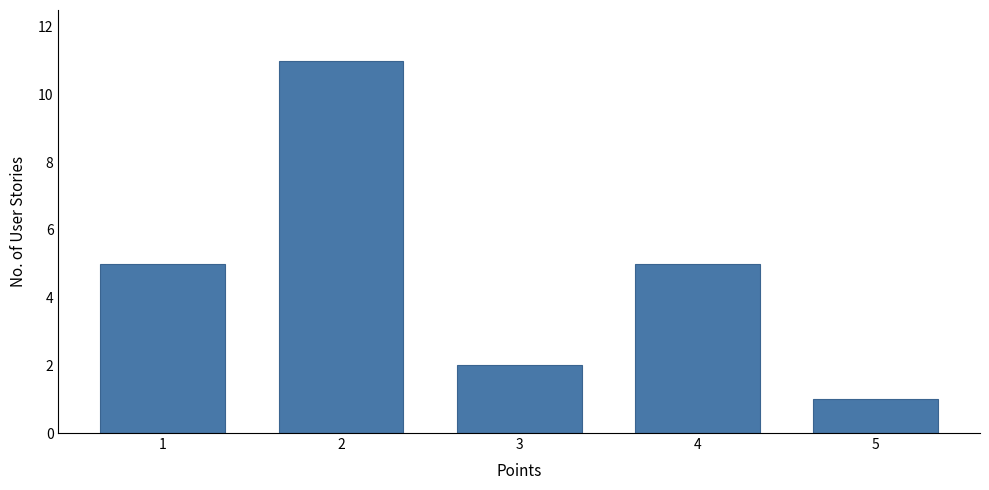

Reading right to left, transcribe all the data shown in this chart.

1	5	2	11	5